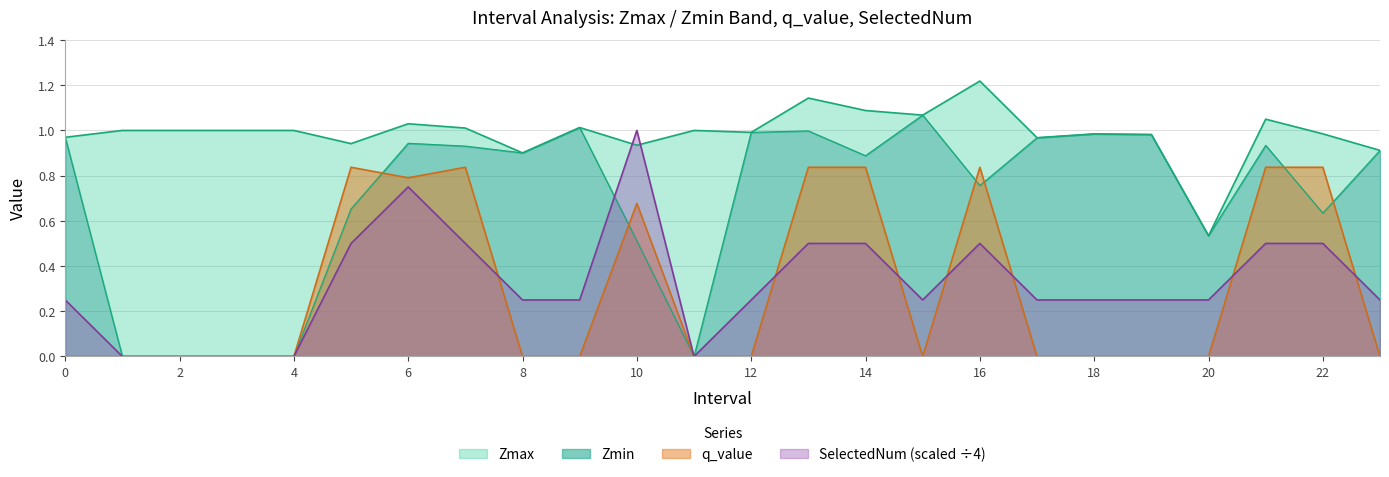

Rank the series at 0 from highest to lowest value.

Zmax, Zmin, SelectedNum, q_value